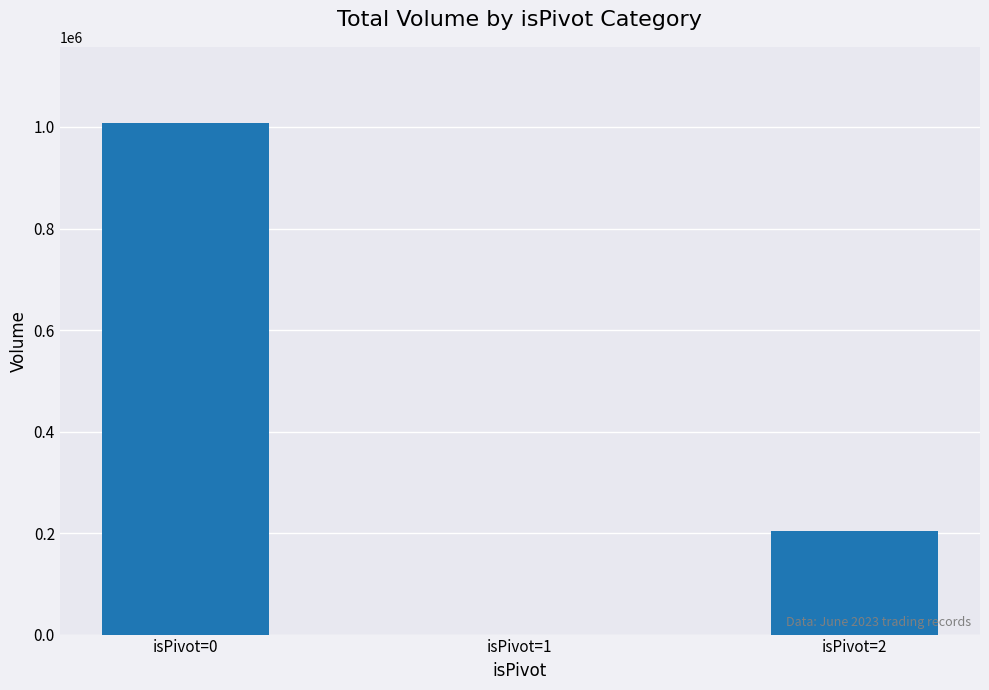

Count the values in the range 0 to 1006882.

3